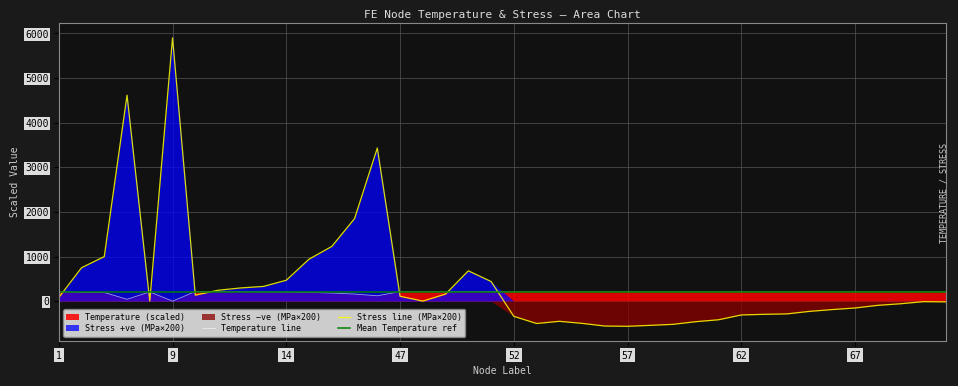

Which has a higher value, 62 or 67?

62